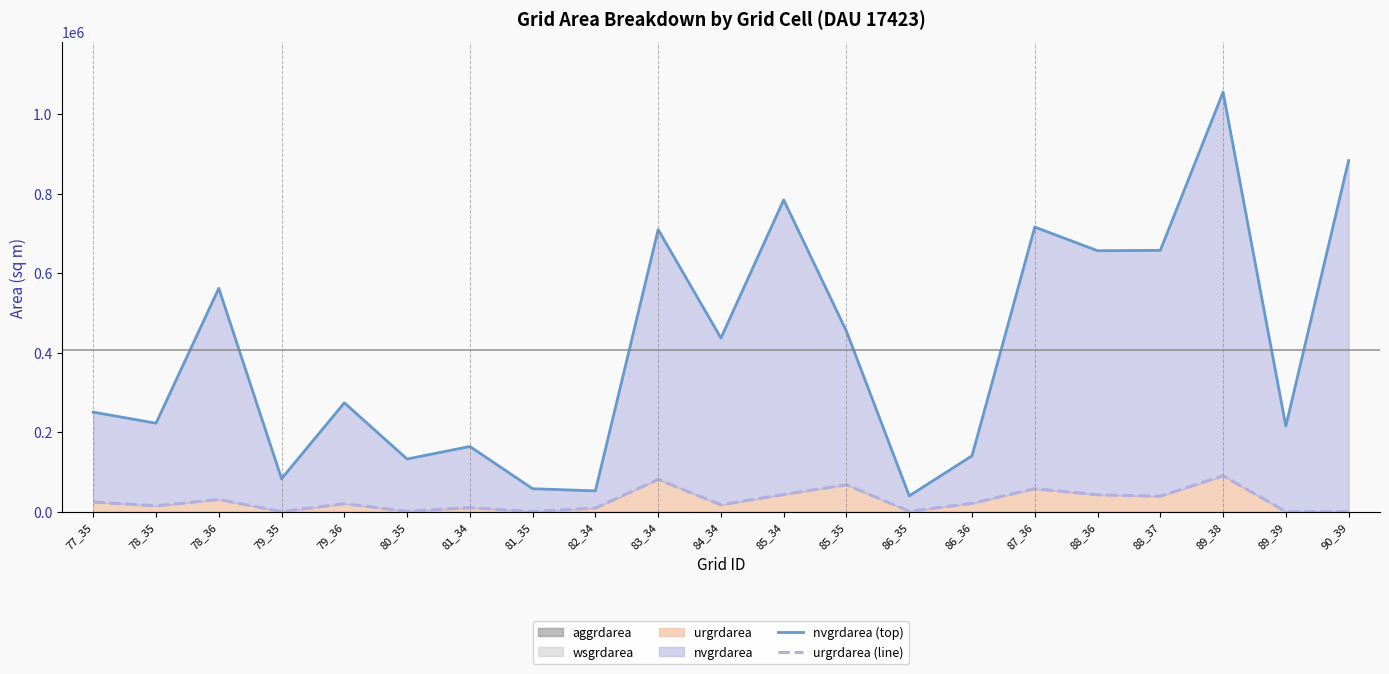

True or false: urgrdarea (line) has more than 1 points higher than both neighbors.

True